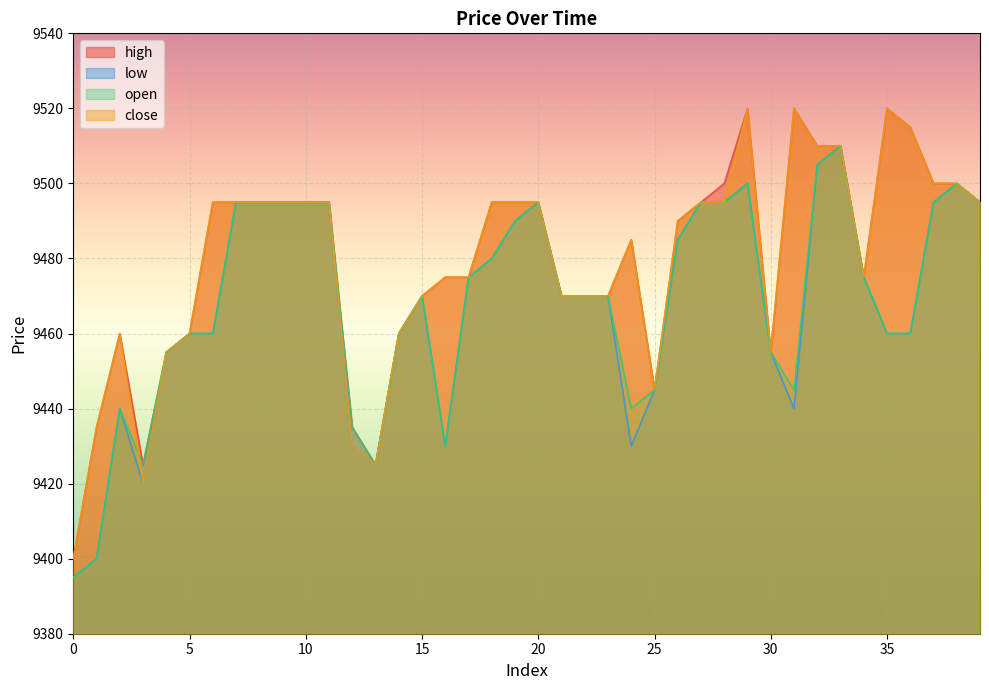

Reading left to right, what are all the values shown in this chart?

high: 9400	9435	9460	9425	9455	9460	9495	9495	9495	9495	9495	9495	9435	9425	9460	9470	9475	9475	9495	9495	9495	9470	9470	9470	9485	9445	9490	9495	9500	9520	9455	9520	9510	9510	9475	9520	9515	9500	9500	9495
low: 9395	9400	9440	9420	9455	9460	9460	9495	9495	9495	9495	9495	9430	9425	9460	9470	9430	9475	9480	9490	9495	9470	9470	9470	9430	9445	9485	9495	9495	9500	9455	9440	9505	9510	9475	9460	9460	9495	9500	9495
open: 9395	9400	9440	9425	9455	9460	9460	9495	9495	9495	9495	9495	9435	9425	9460	9470	9430	9475	9480	9490	9495	9470	9470	9470	9440	9445	9485	9495	9495	9500	9455	9445	9505	9510	9475	9460	9460	9495	9500	9495
close: 9400	9435	9460	9420	9455	9460	9495	9495	9495	9495	9495	9495	9430	9425	9460	9470	9475	9475	9495	9495	9495	9470	9470	9470	9485	9445	9490	9495	9495	9520	9455	9520	9510	9510	9475	9520	9515	9500	9500	9495